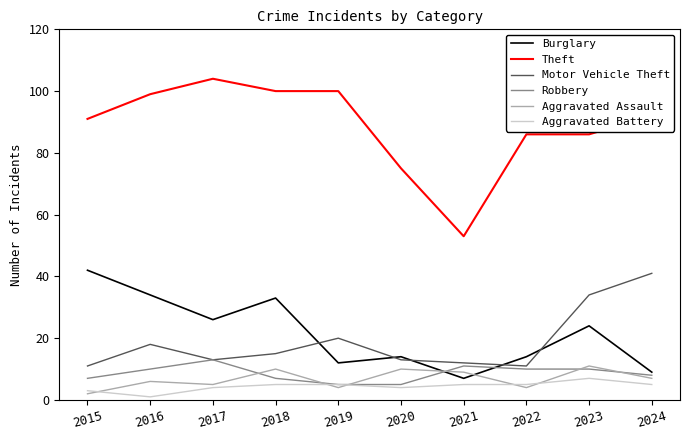

What is the difference between the Motor Vehicle Theft values at 2020 and 2024?

28